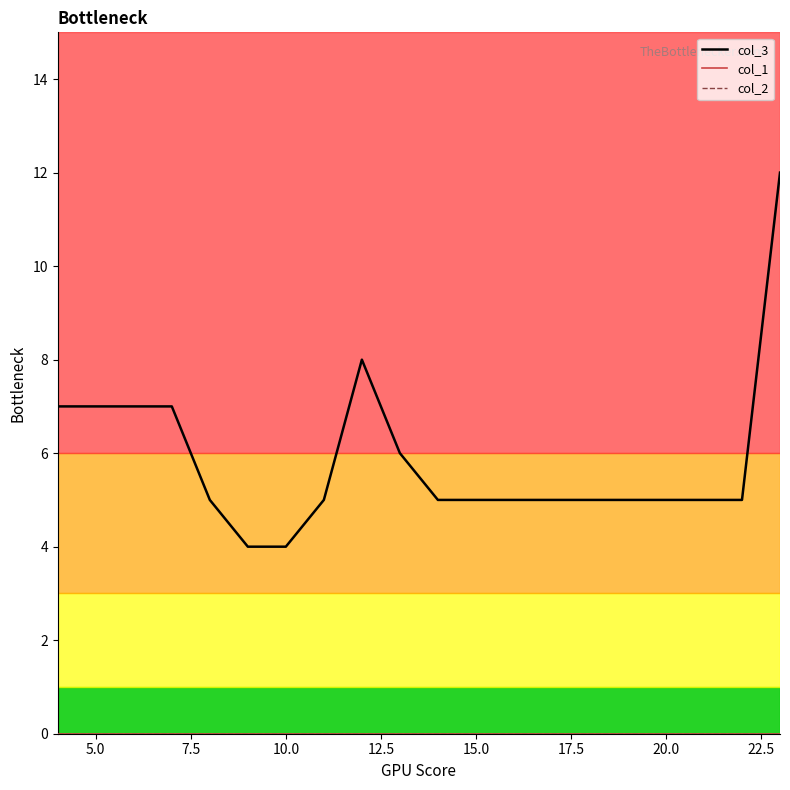

Reading left to right, transcribe all the data shown in this chart.

col_3: 7	7	7	7	5	4	4	5	8	6	5	5	5	5	5	5	5	5	5	12
col_1: 0	0	0	0	0	0	0	0	0	0	0	0	0	0	0	0	0	0	0	0
col_2: 0	0	0	0	0	0	0	0	0	0	0	0	0	0	0	0	0	0	0	0